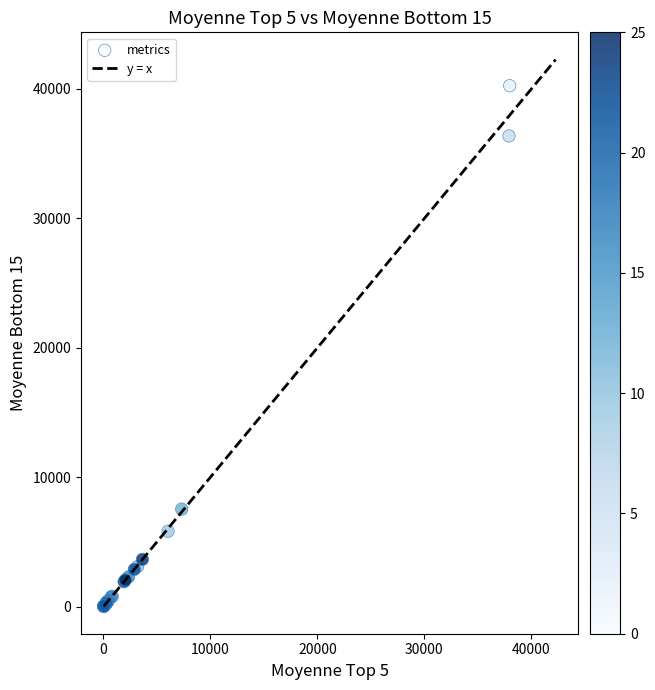

What Y value in the scatter plot is closest to 20136?

7536.1